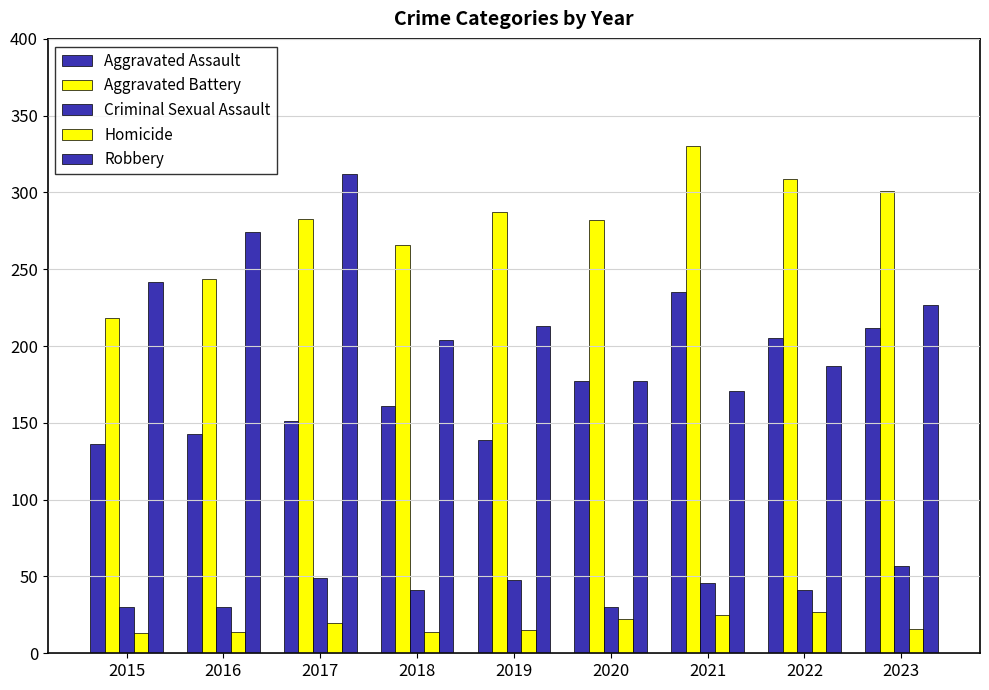

How many bars are there in total?

45